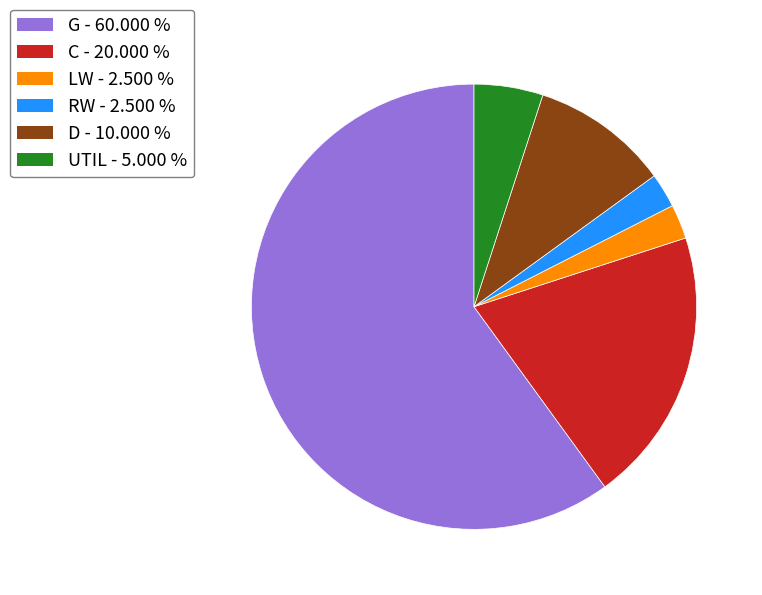

Do C - 20.000 % and RW - 2.500 % together represent more than half of the pie?

No